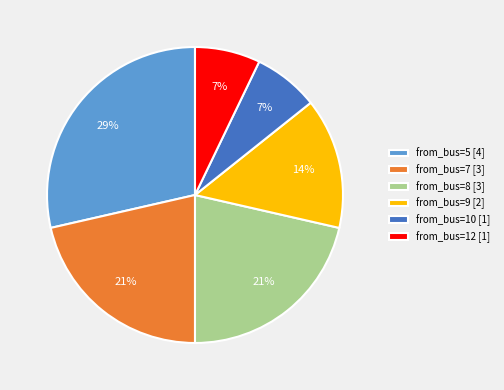

To the nearest percent, what is the average slice percentage?

17%